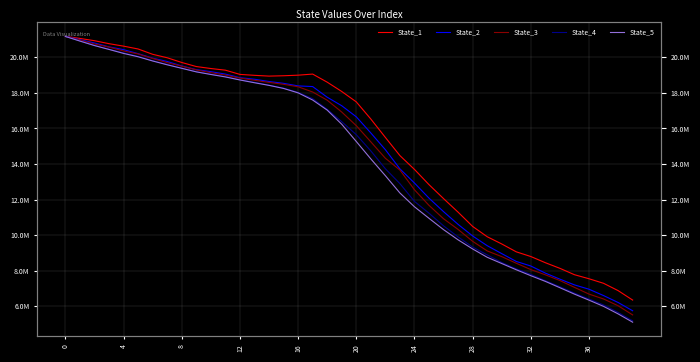

Does the chart display data point markers on the line(s)?

No